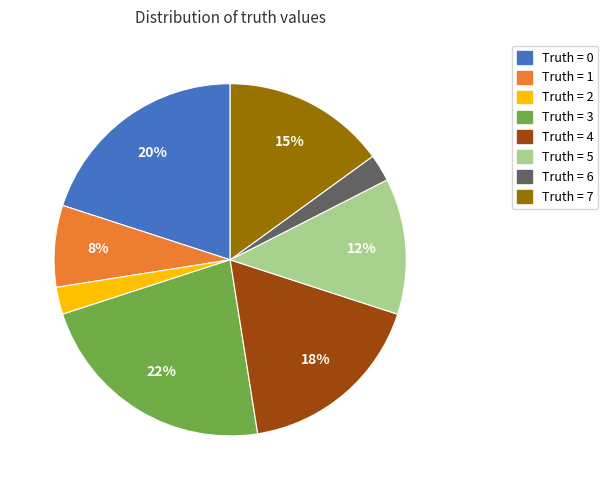

Does Truth = 2 account for over 50% of the chart?

No